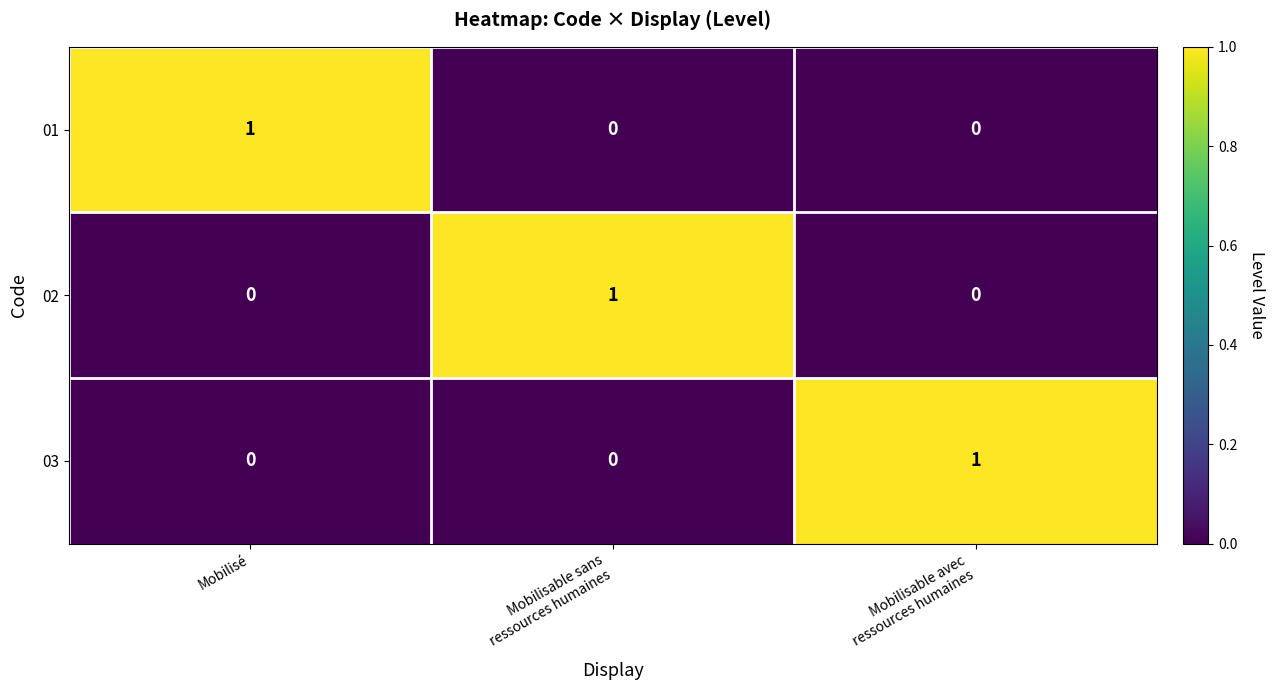

The value of 02 at Mobilisé is 0. True or false?

True